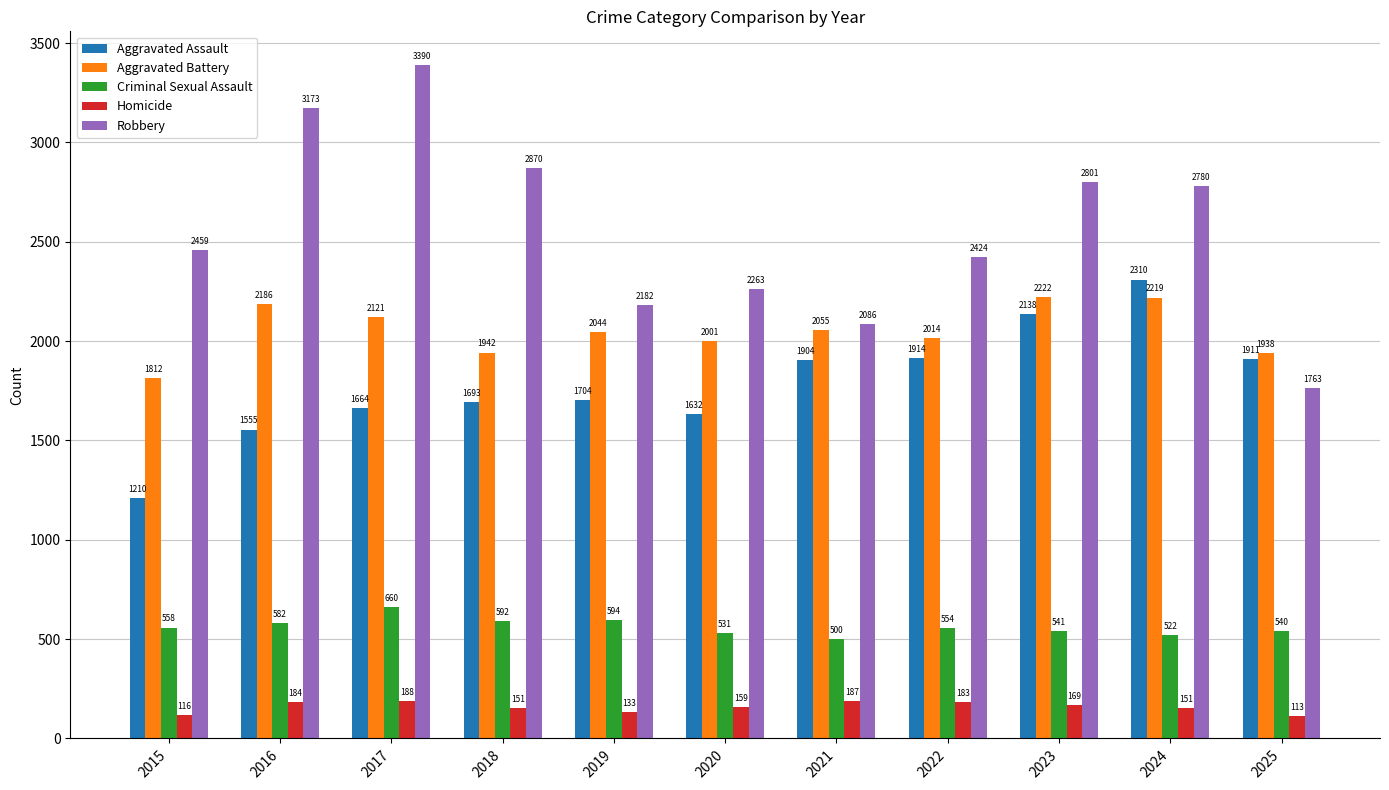

Which series has the largest total across all categories?

Robbery